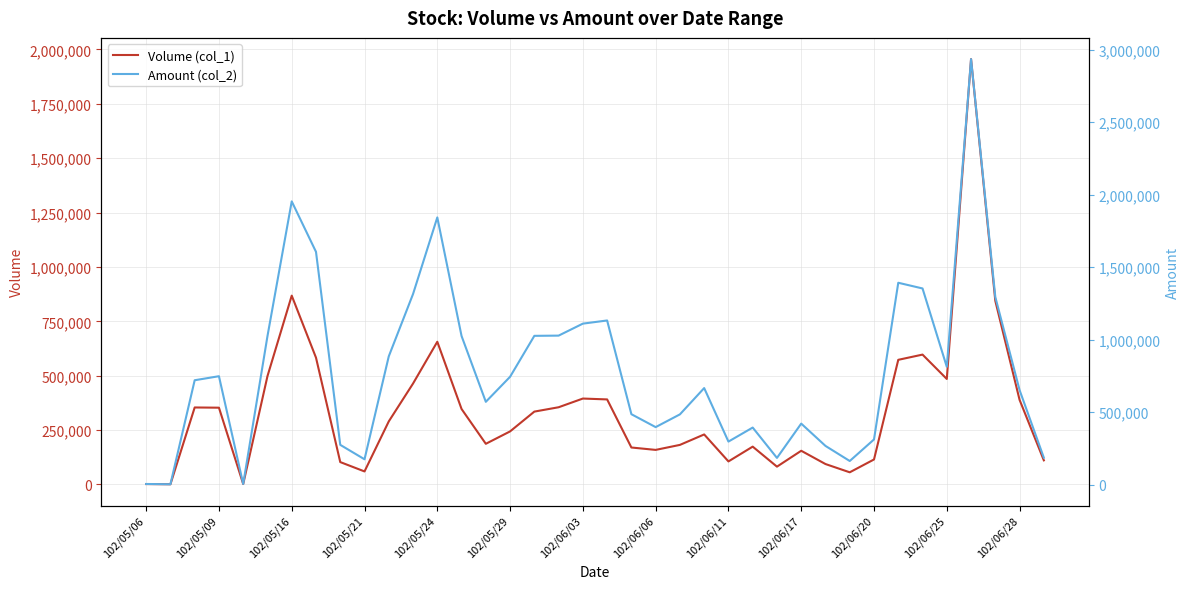

The value of Volume (col_1) at 102/05/24 is 656000. True or false?

True